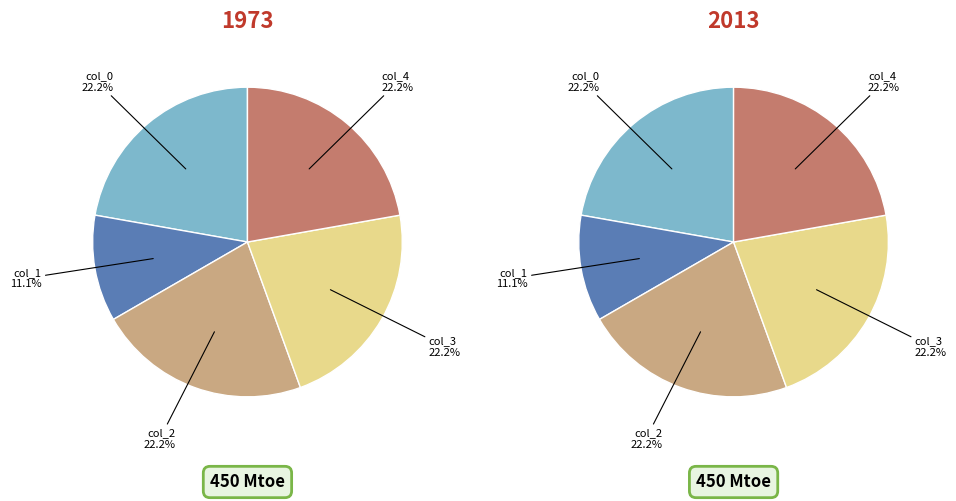

Which series has the largest range (max minus min)?

values_1973